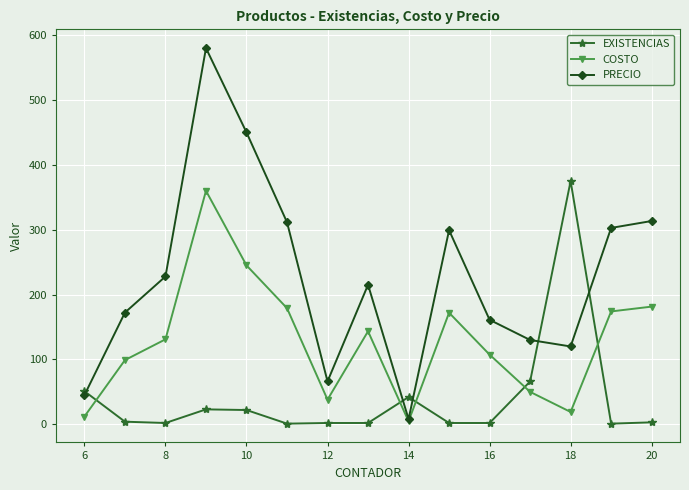

True or false: COSTO and EXISTENCIAS cross at least once.

True